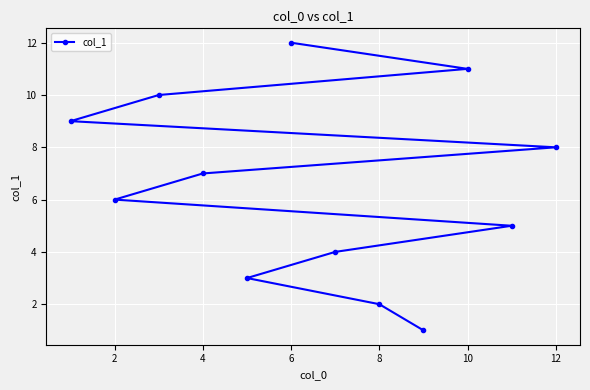

Is this an area chart (filled region under the line)?

No